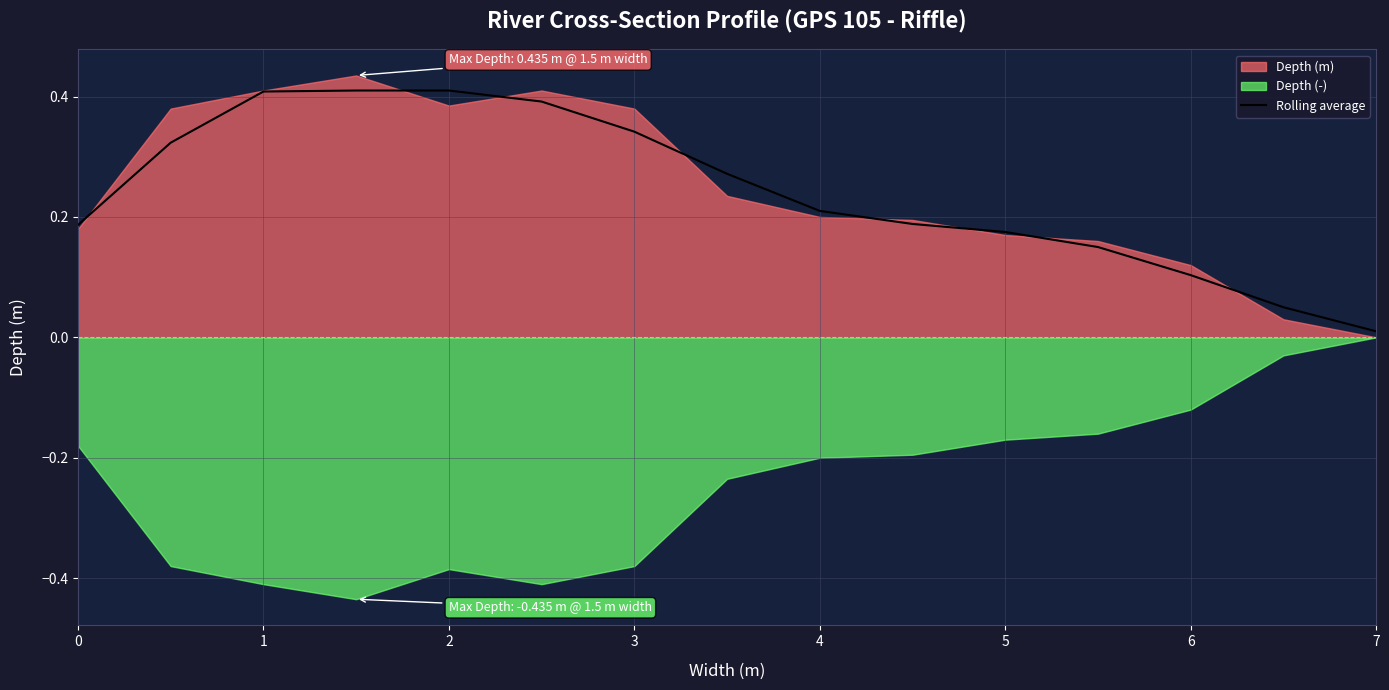

The Rolling average series shows 0.4 at 1. True or false?

True